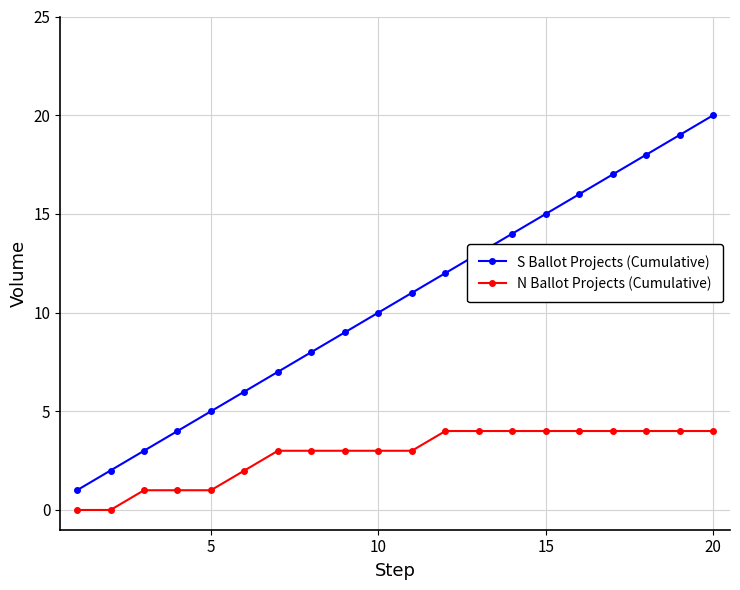

True or false: S Ballot Projects (Cumulative) and N Ballot Projects (Cumulative) cross at least once.

False